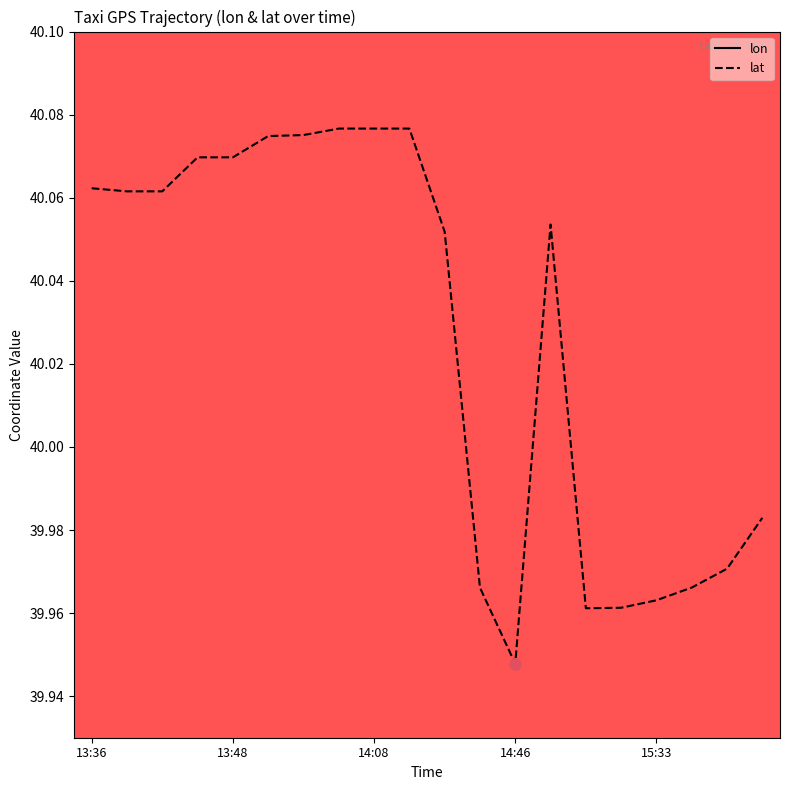

How many interior local peaks does the lat series have?

1